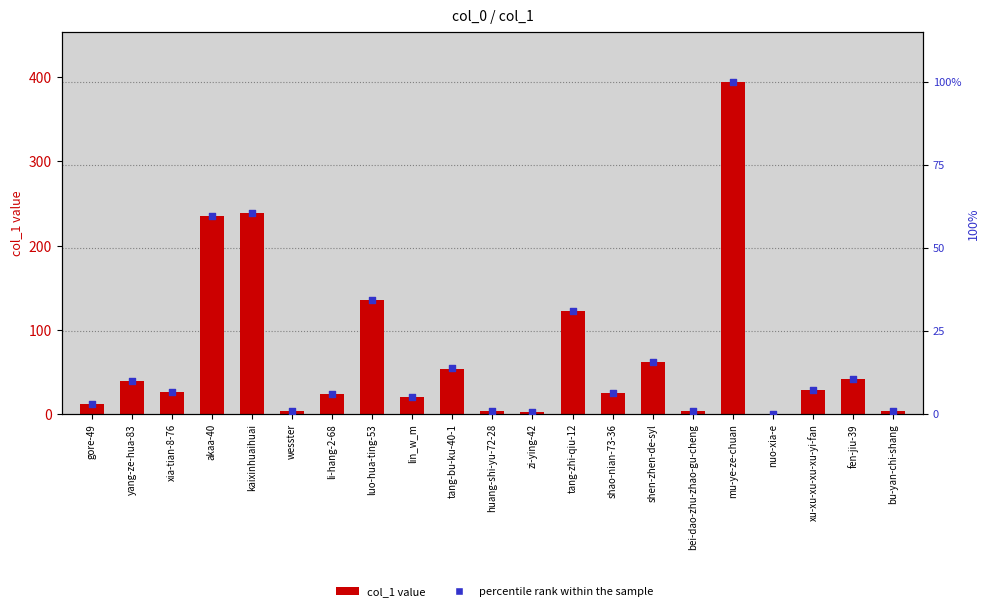

Which series reaches the maximum Y coordinate?

col_1